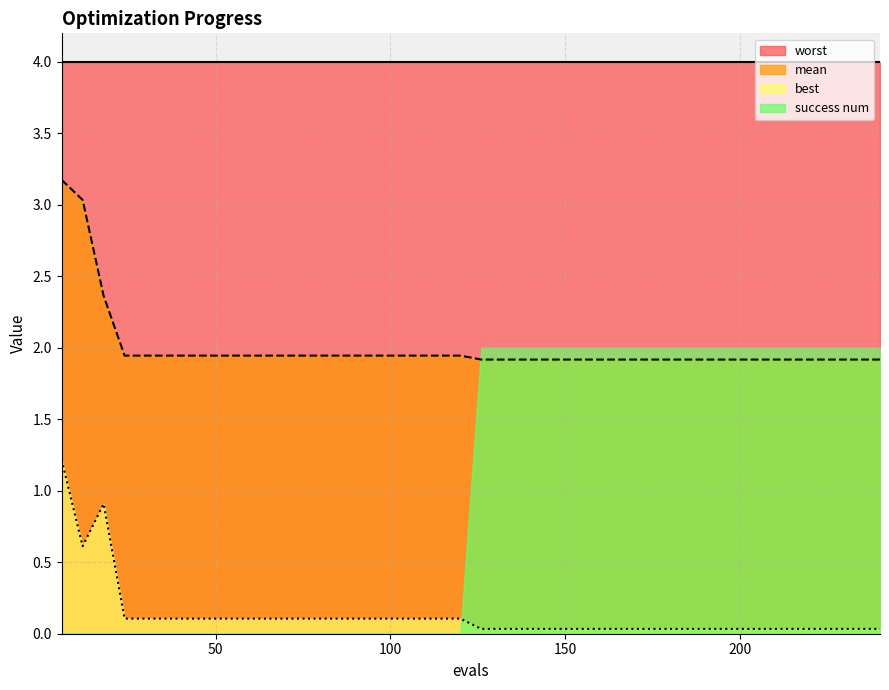

What is the difference between the highest and lowest values at 48?

1.8